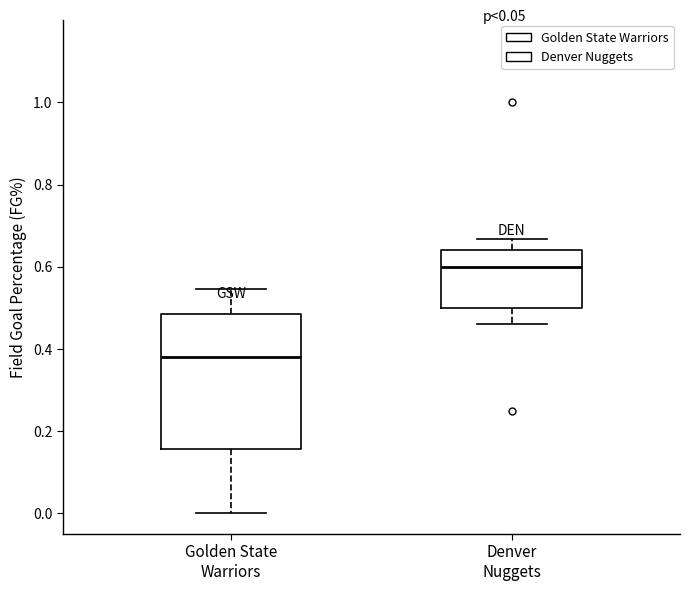

Which box's median line is the highest?

Denver Nuggets